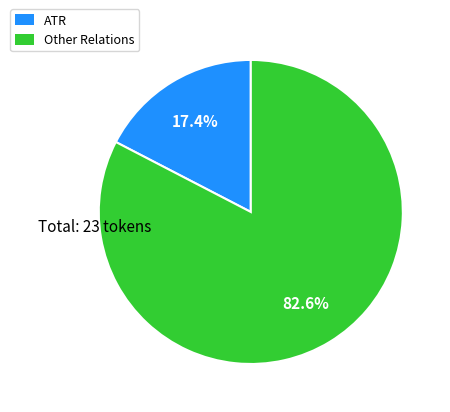

What is the total percentage of Other Relations and ATR?

100.0%